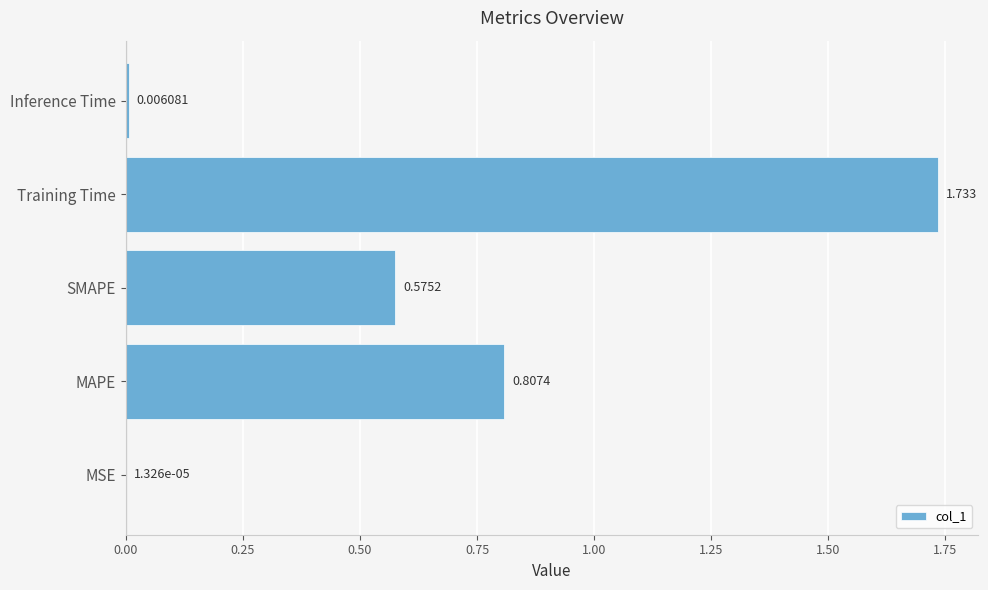

Which label corresponds to the largest value in the chart?

Training Time